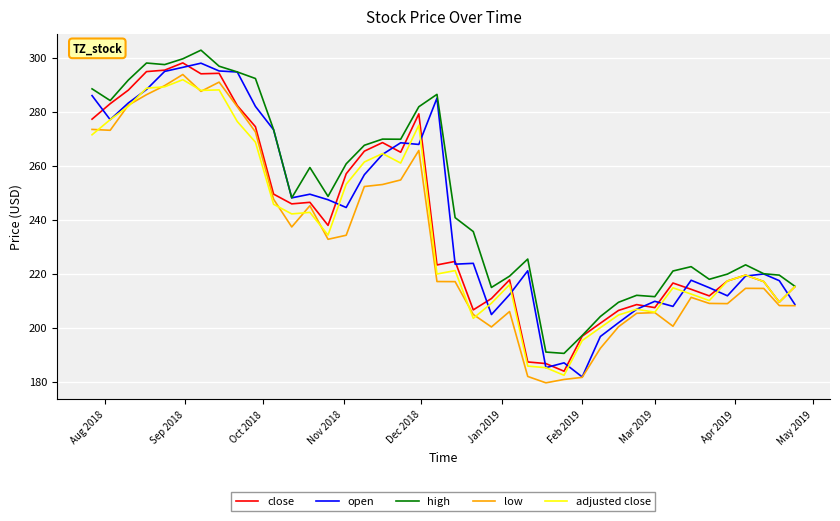

What is the minimum value shown in the chart?

179.6